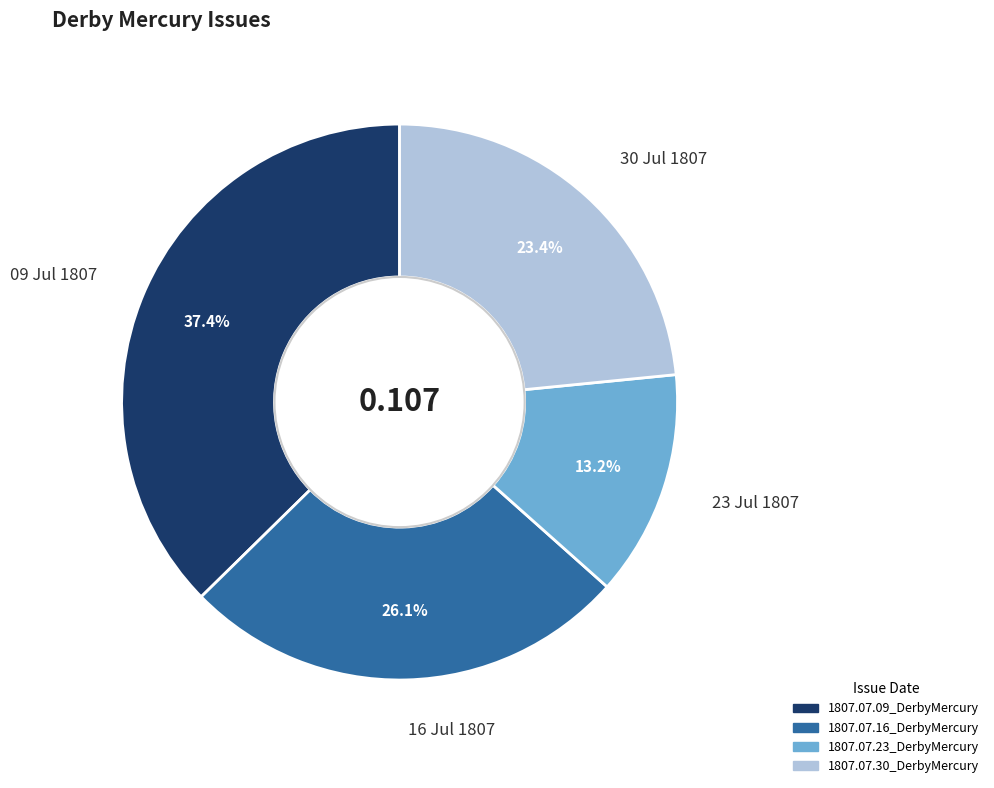

Is there a majority slice in this chart?

No